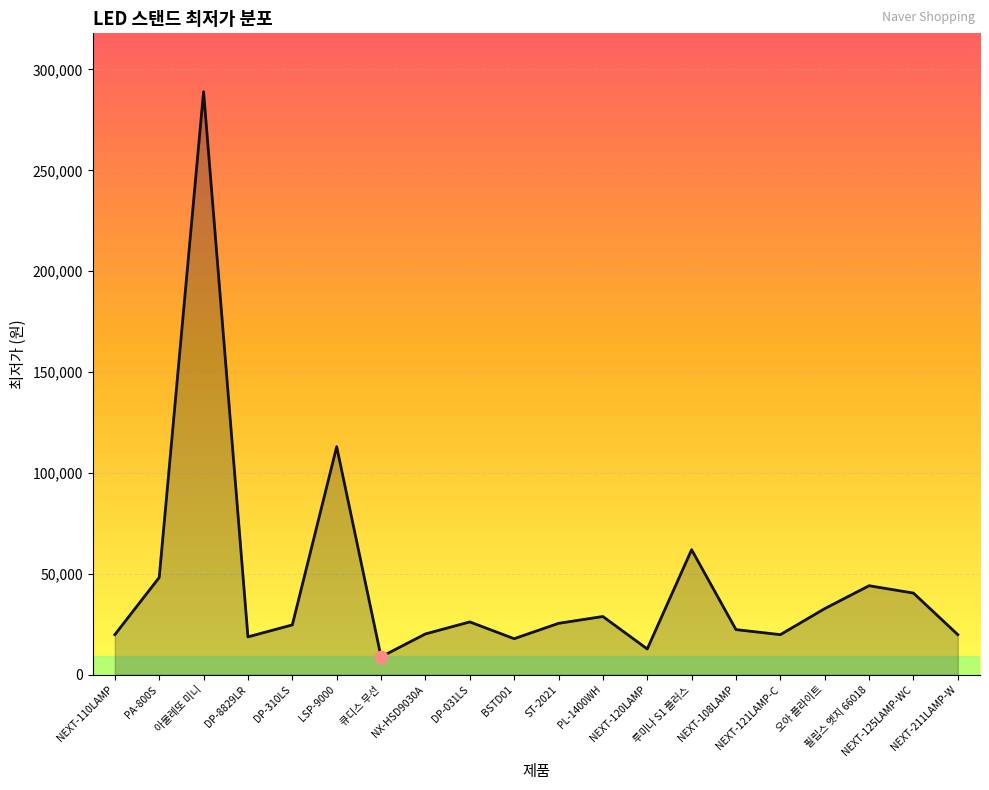

What is the ratio of the value at 필립스 엣지 66018 to the value at DP-031LS?

1.7